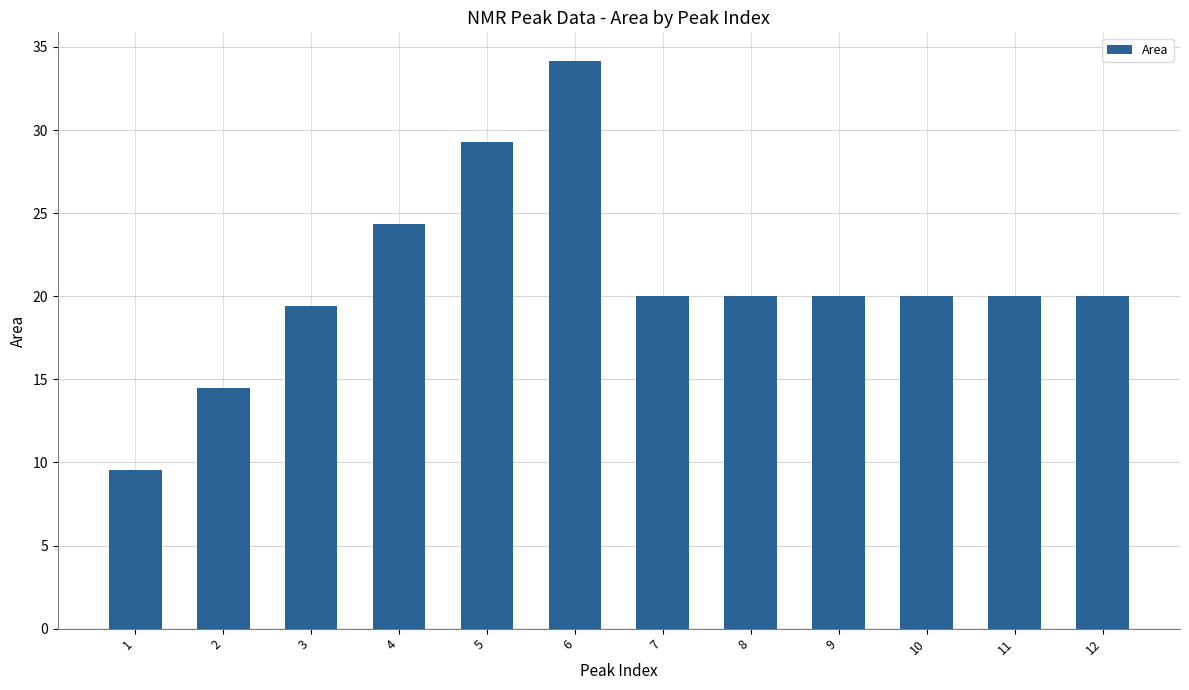

What is the sum of all values?

251.2